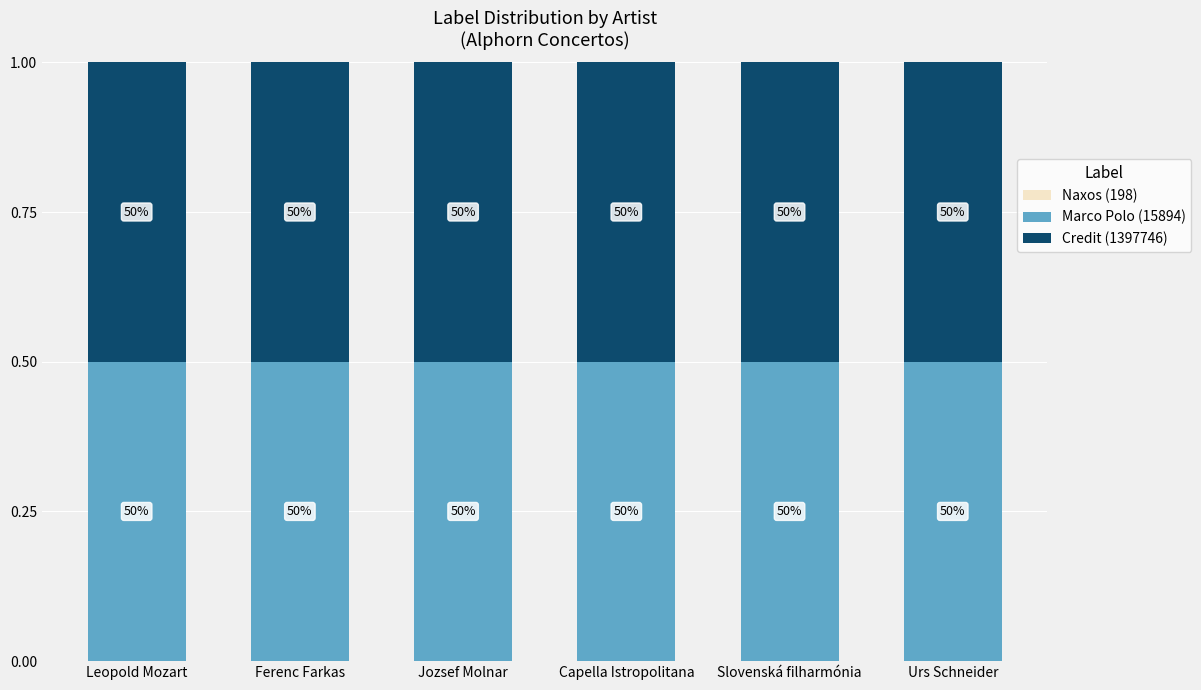

At which category is the sum across all series the highest?

Leopold Mozart